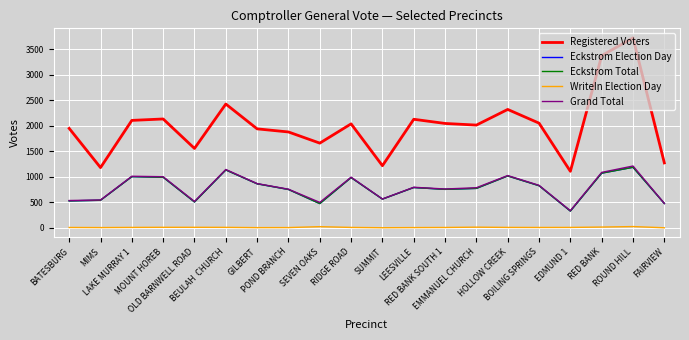

At which label is WriteIn Election Day closest to 13?

EMMANUEL CHURCH